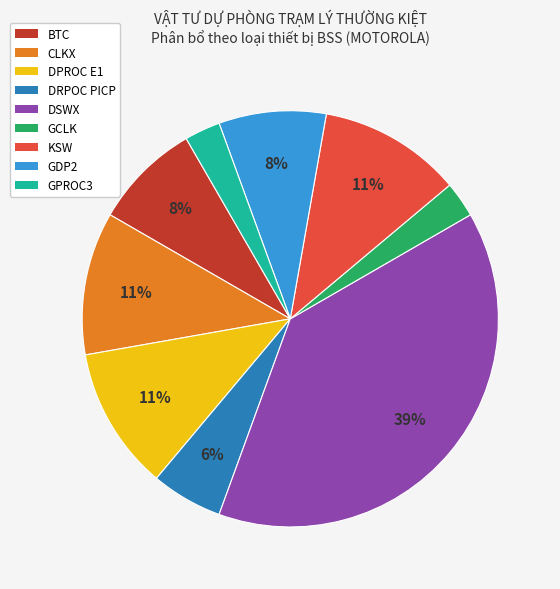

To the nearest percent, what portion does DPROC E1 represent?

11%